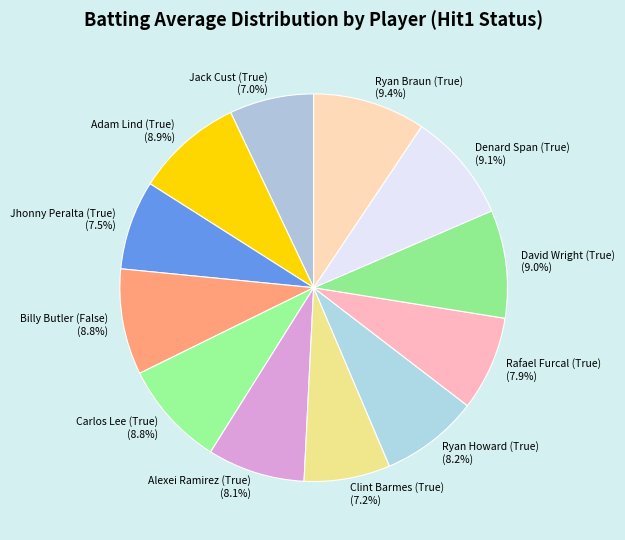

Which has a higher value, Rafael Furcal (True) or David Wright (True)?

David Wright (True)